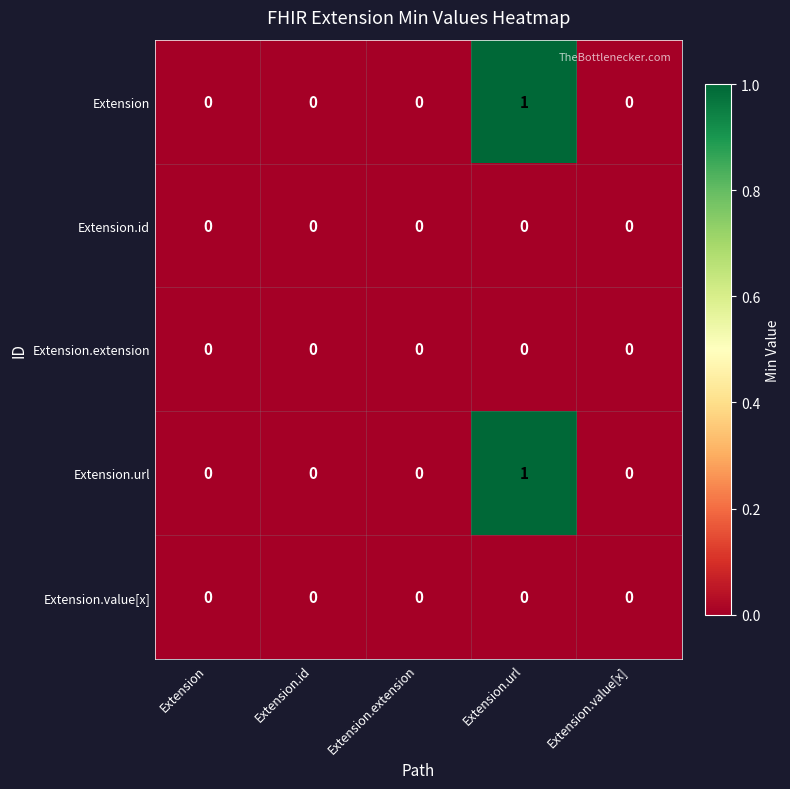

How many series are shown in this chart?

5